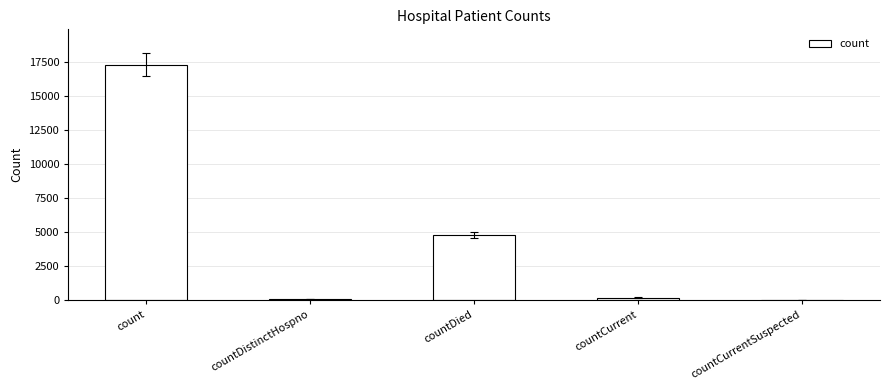

At which category does the chart reach its peak across all series?

count